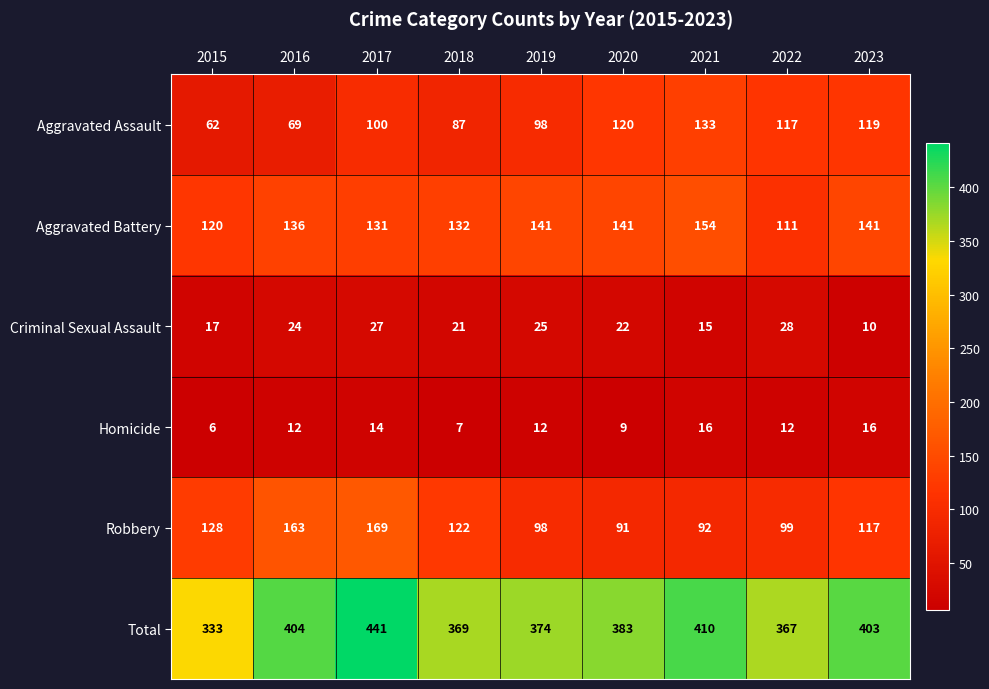

At which label is Criminal Sexual Assault closest to 19?

2015